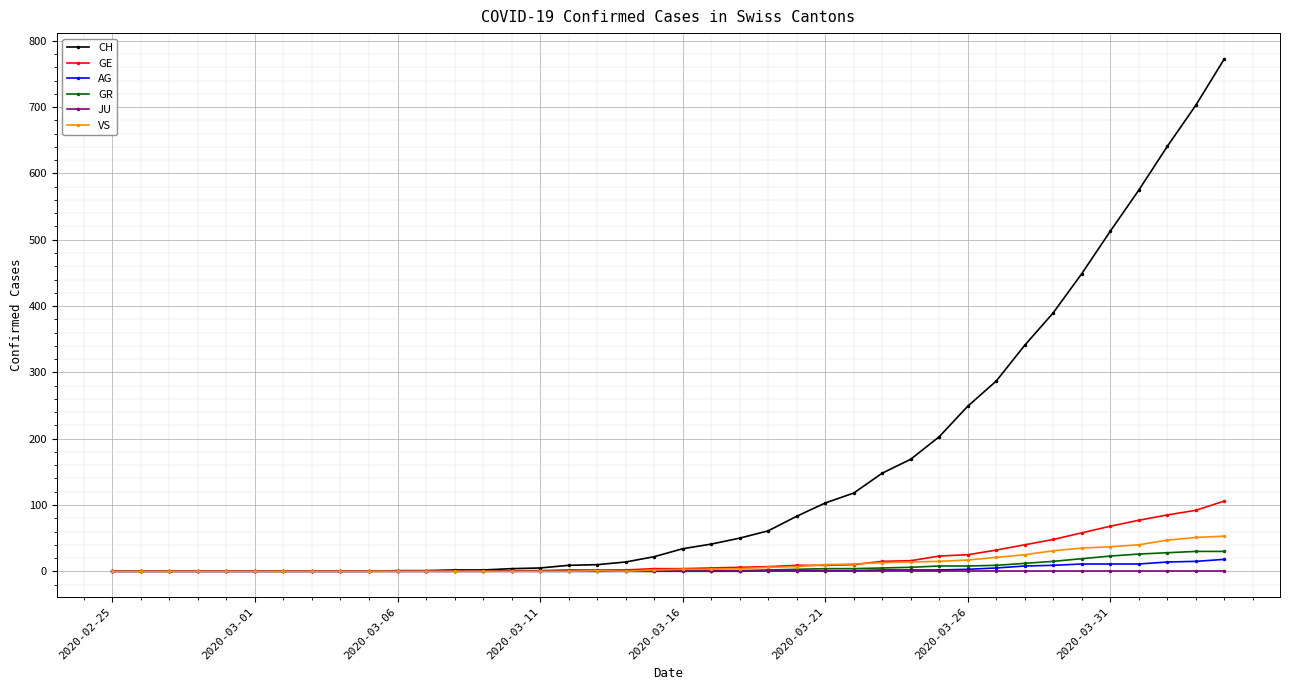

What are all the series names shown in the legend?

CH, GE, AG, GR, JU, VS